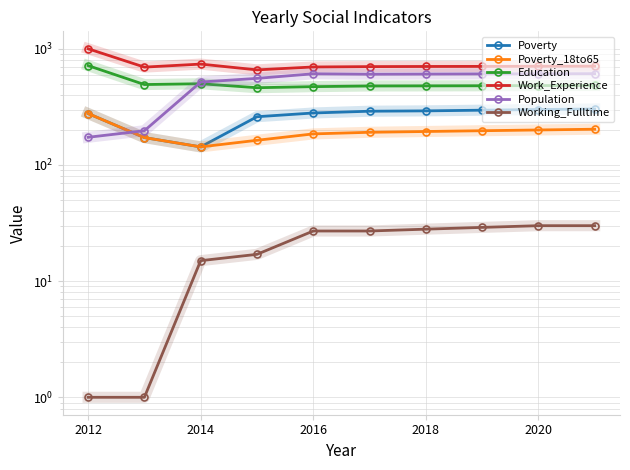

What is the spread (max minus min) of values at 2012?

999